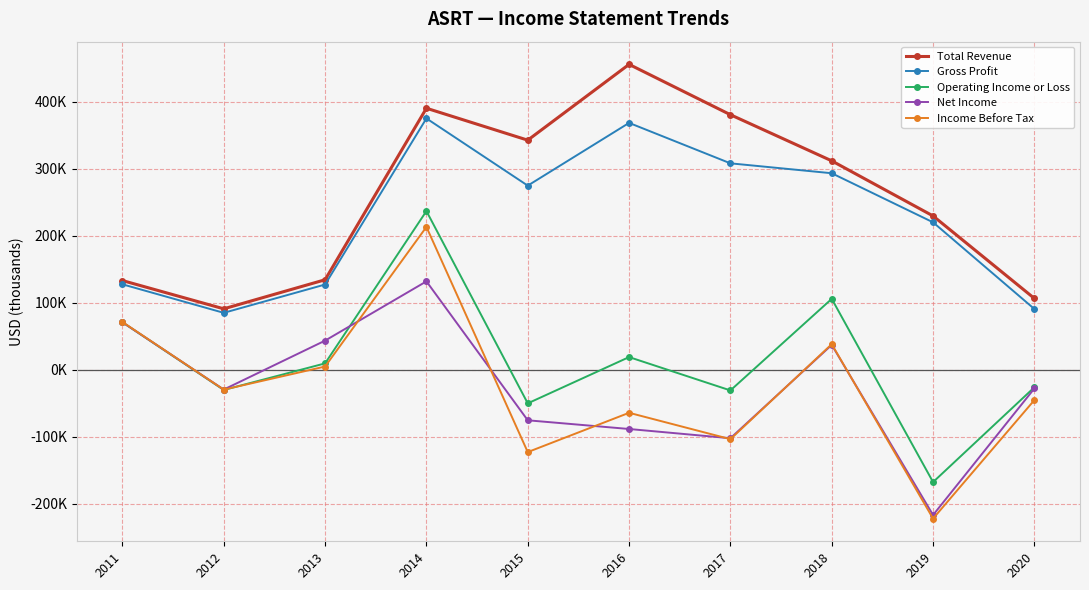

True or false: Net Income has a value of -102500 at 2017.

True